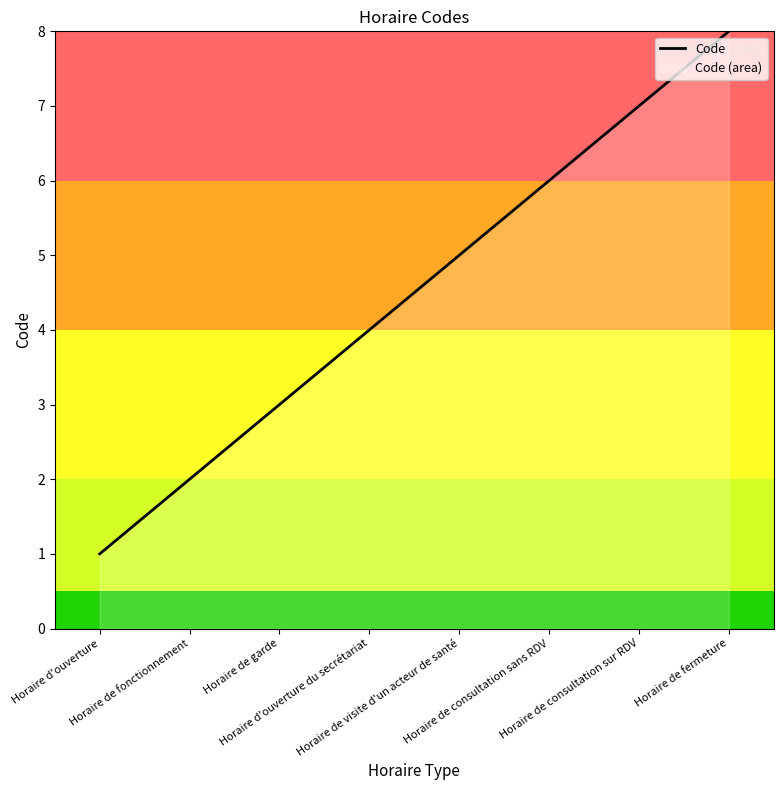

What is the value of the 5th point from the left?

5